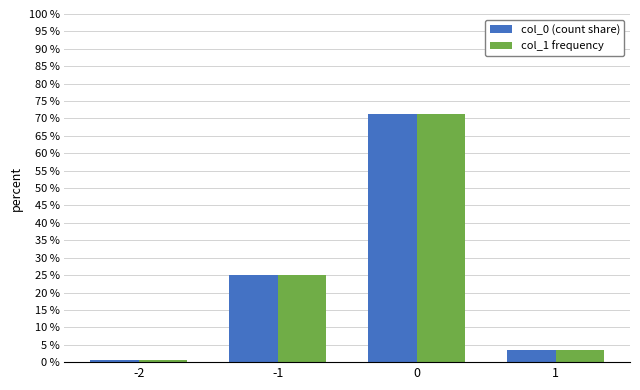

Rank the categories by col_0 (count share) value from lowest to highest.

-2, 1, -1, 0